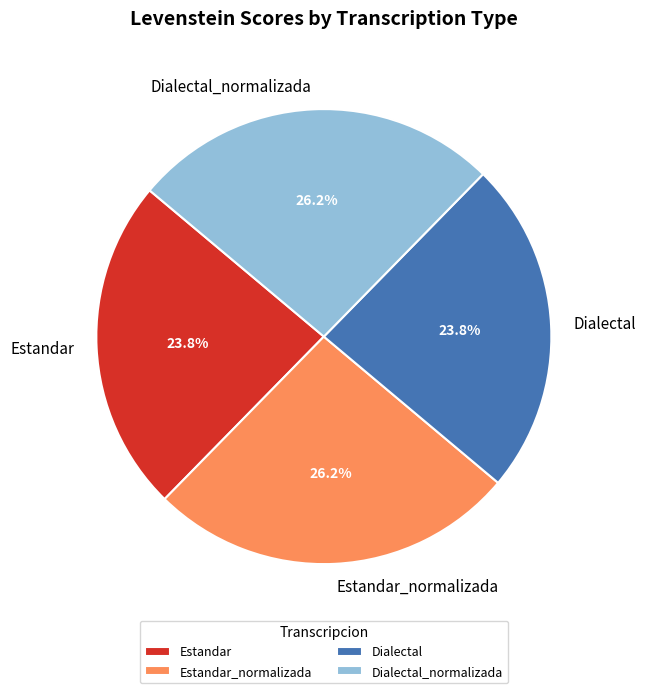

What portion of the pie excludes Estandar_normalizada?

73.8%